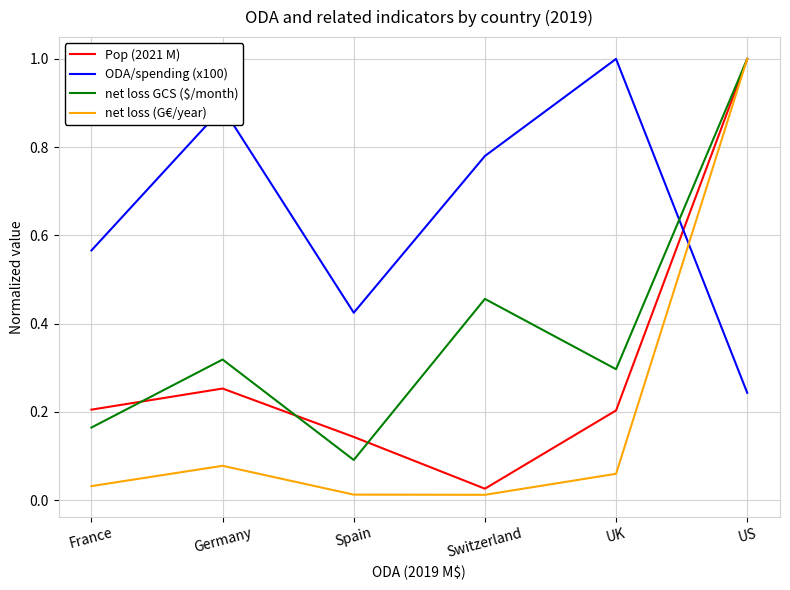

What is the total value across all series at Spain?

0.7